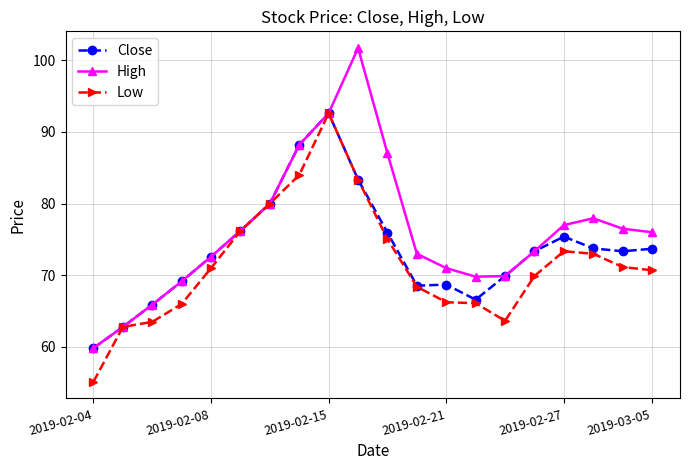

Which series has the largest range (max minus min)?

High